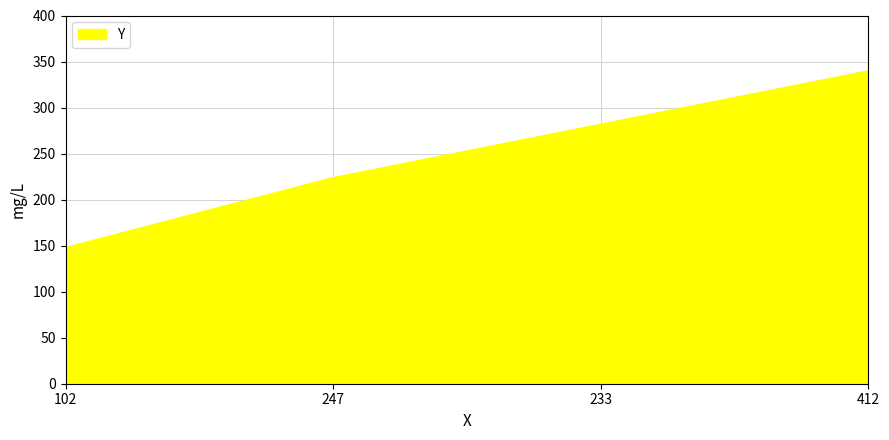

List the labels in order of value, smallest first.

102, 247, 233, 412